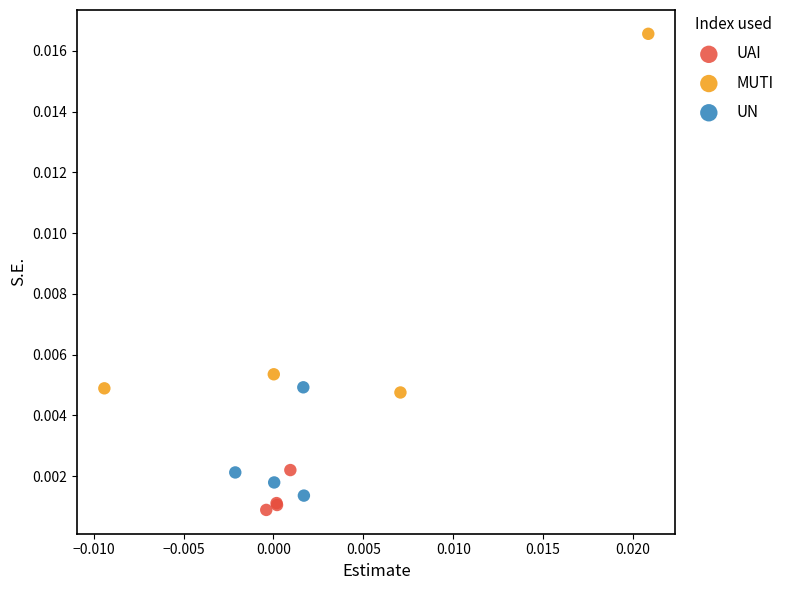

Which series reaches the minimum Y coordinate?

UAI